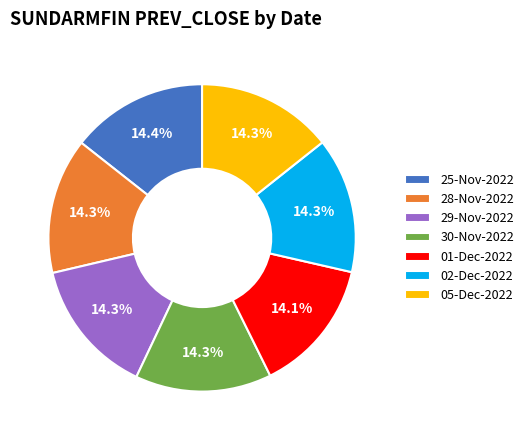

Approximately how many times larger is the value at 25-Nov-2022 compared to 01-Dec-2022?

1.0